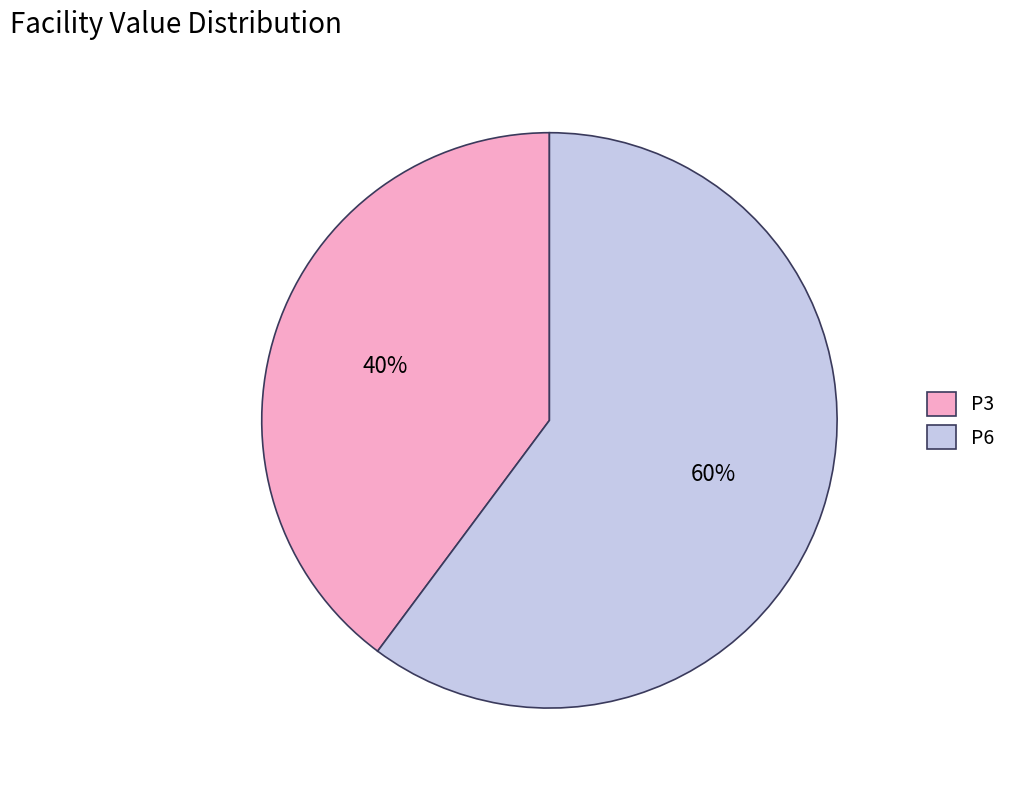

Which has a higher value, P6 or P3?

P6